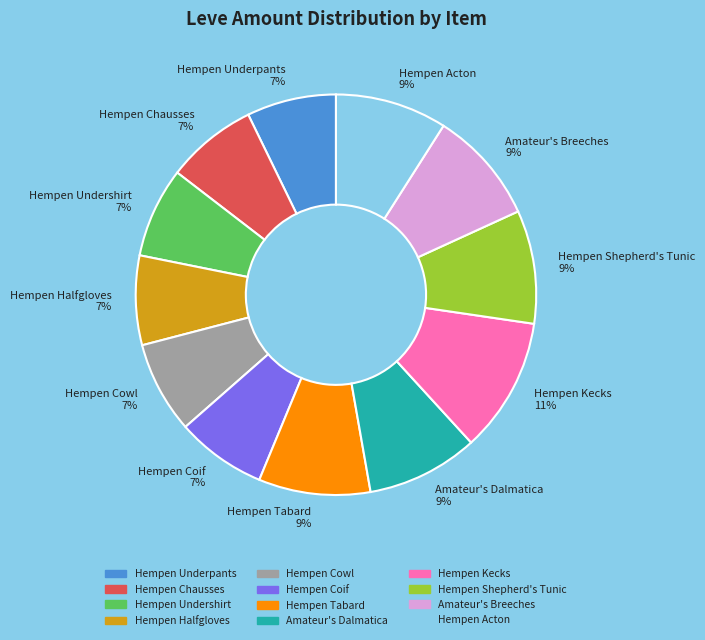

Is Hempen Underpants the majority of the pie?

No